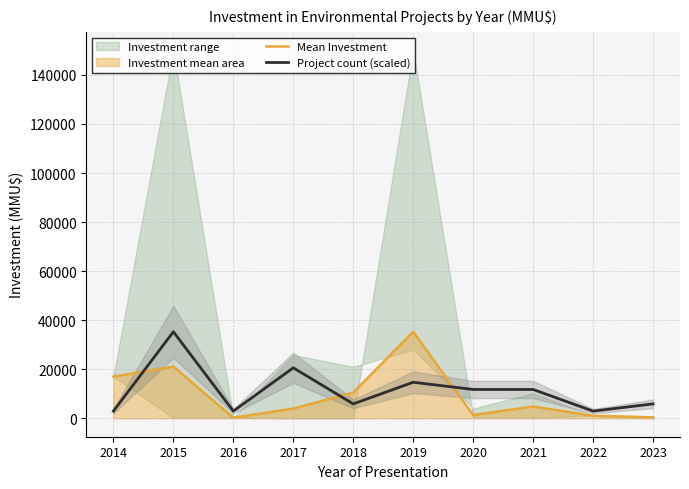

At how many categories does at least one series exceed 6238?

7